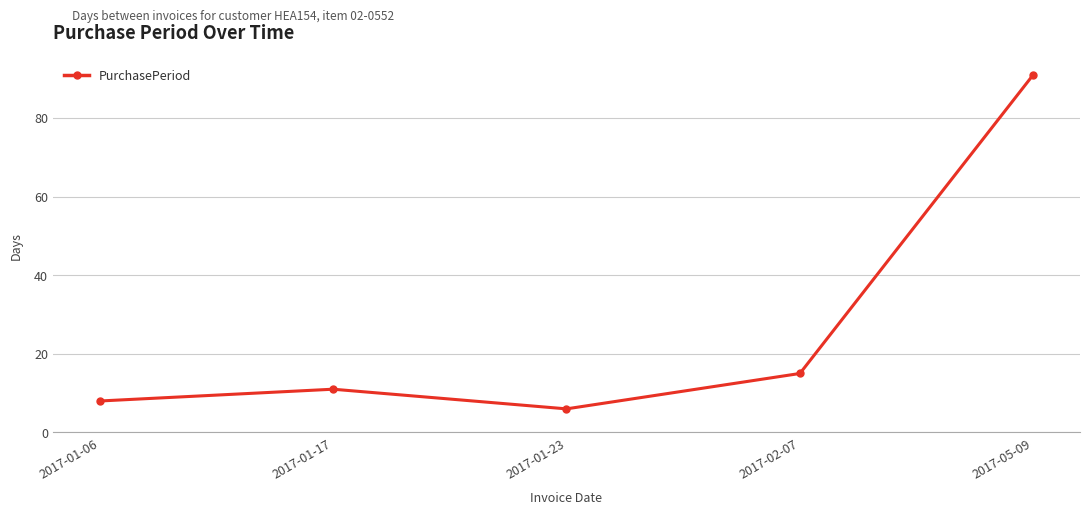

How many data points are less than 11?

2